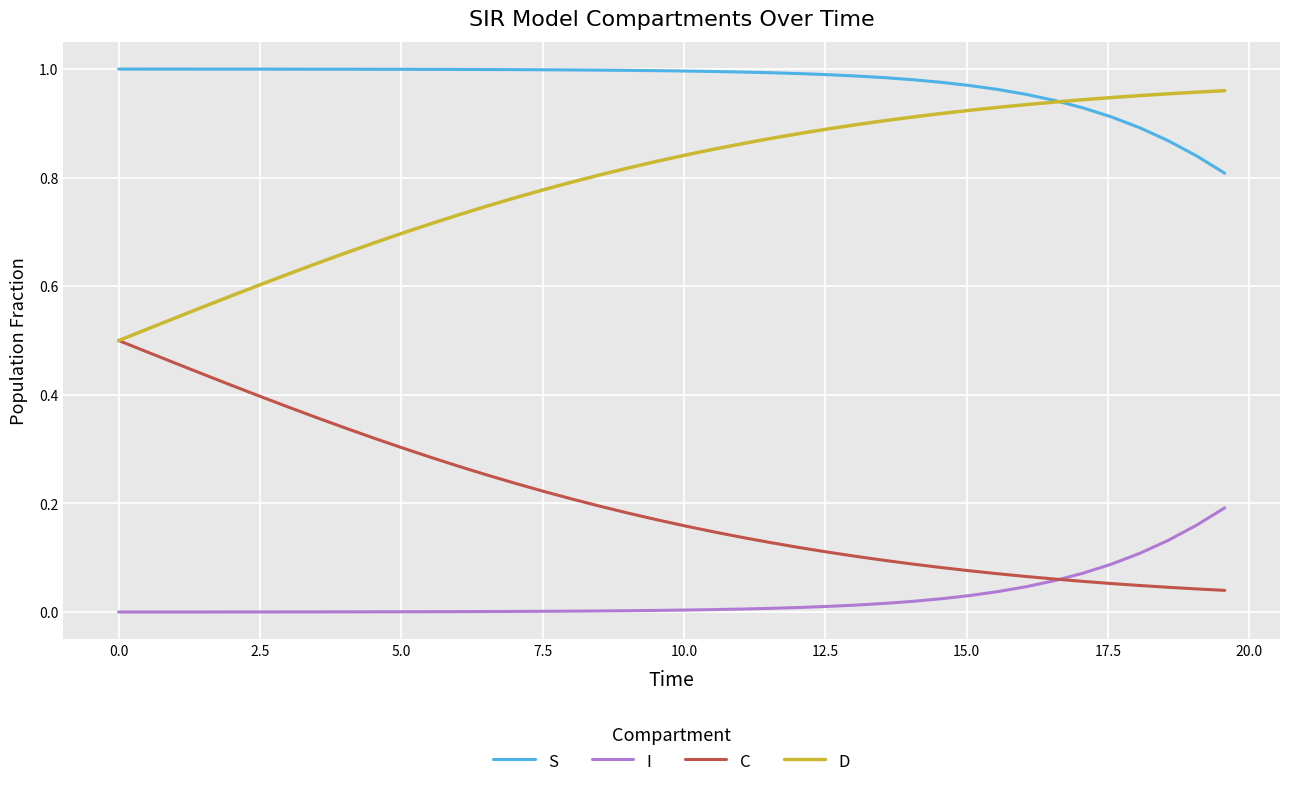

Which series has the largest total across all categories?

S